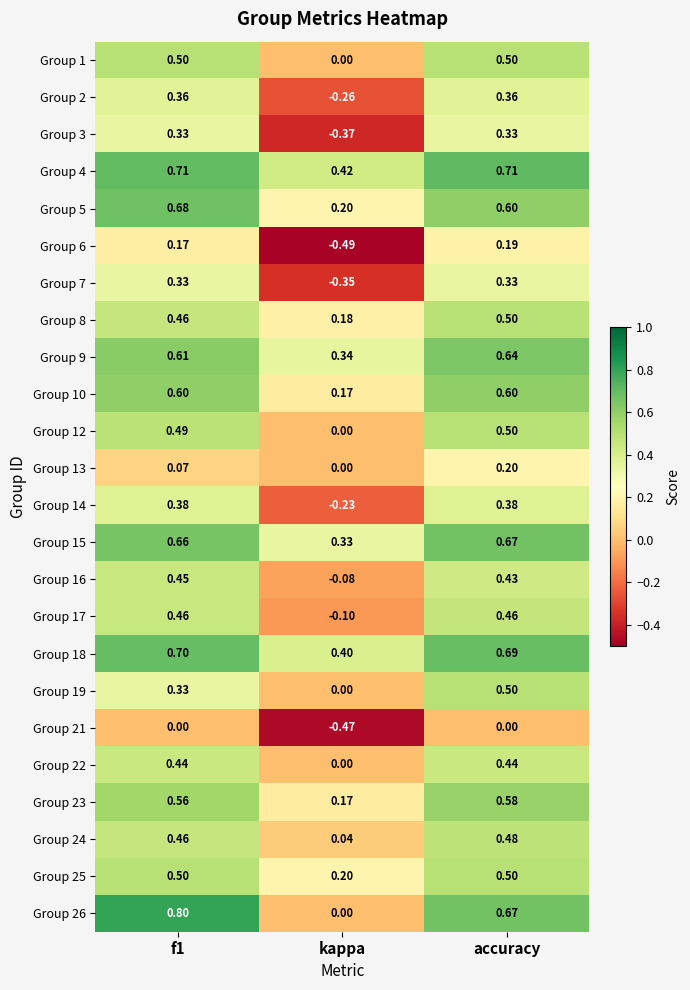

Is the value of Group 26 at accuracy greater than the value of Group 17 at f1?

Yes